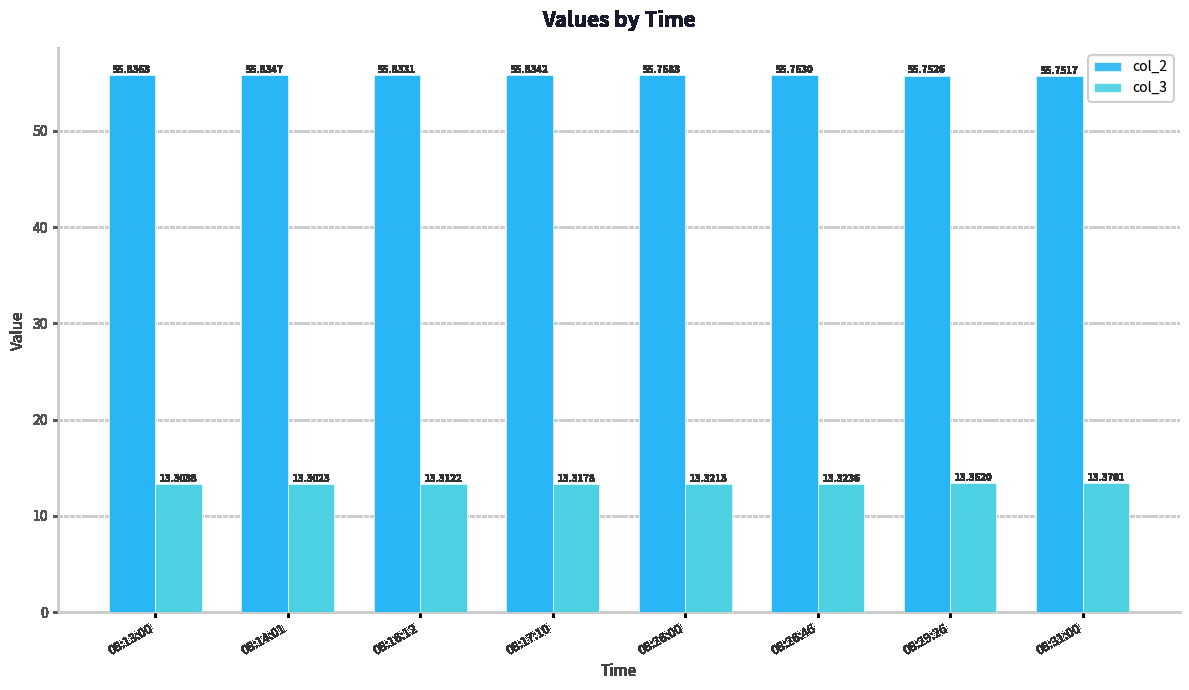

What is the maximum value shown in the chart?

55.8